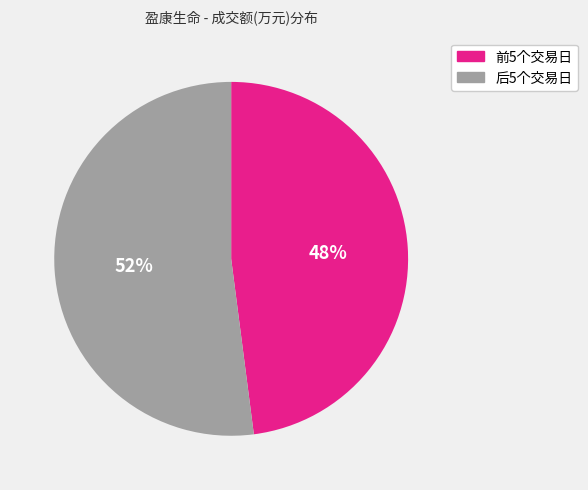

Is there a majority slice in this chart?

Yes